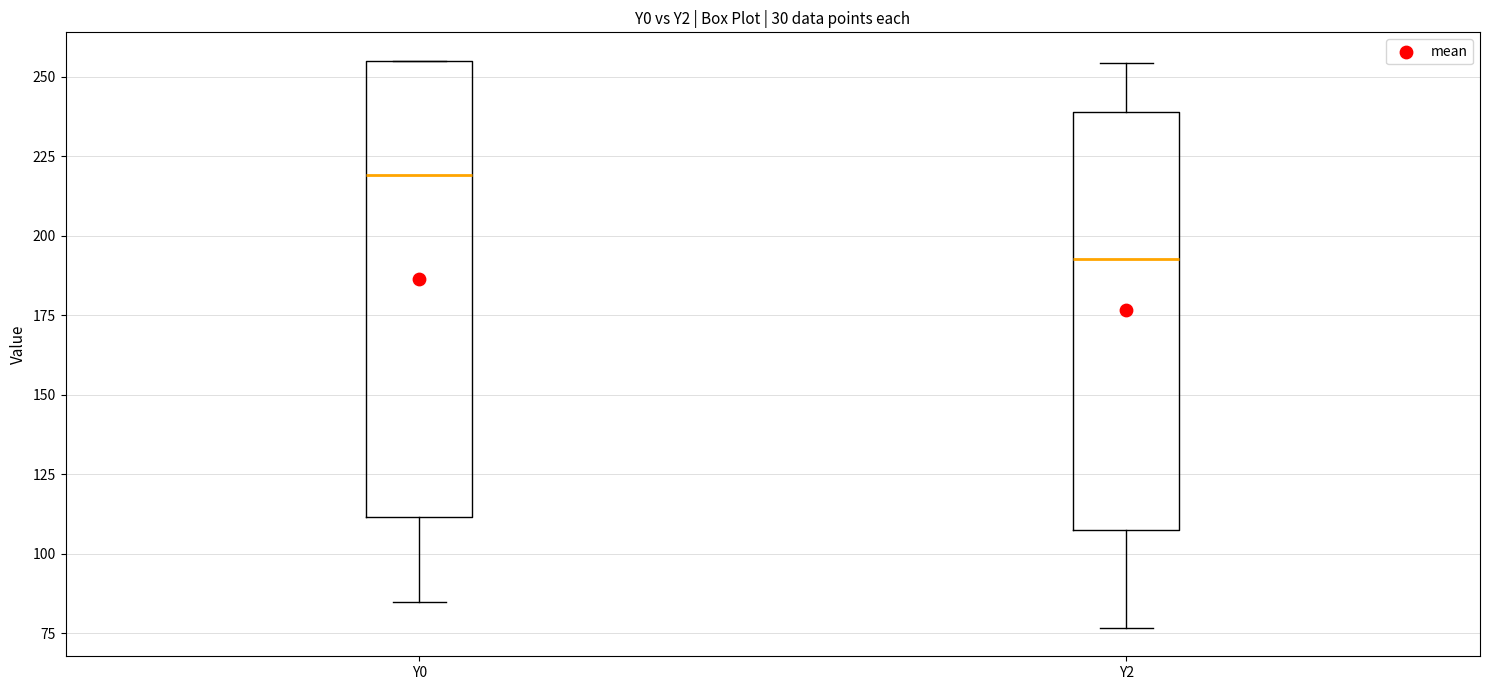

Where is the lower edge of the box for Y0 on the y-axis? The values are not printed on the chart, so give them approximately, as read against the axis.

110